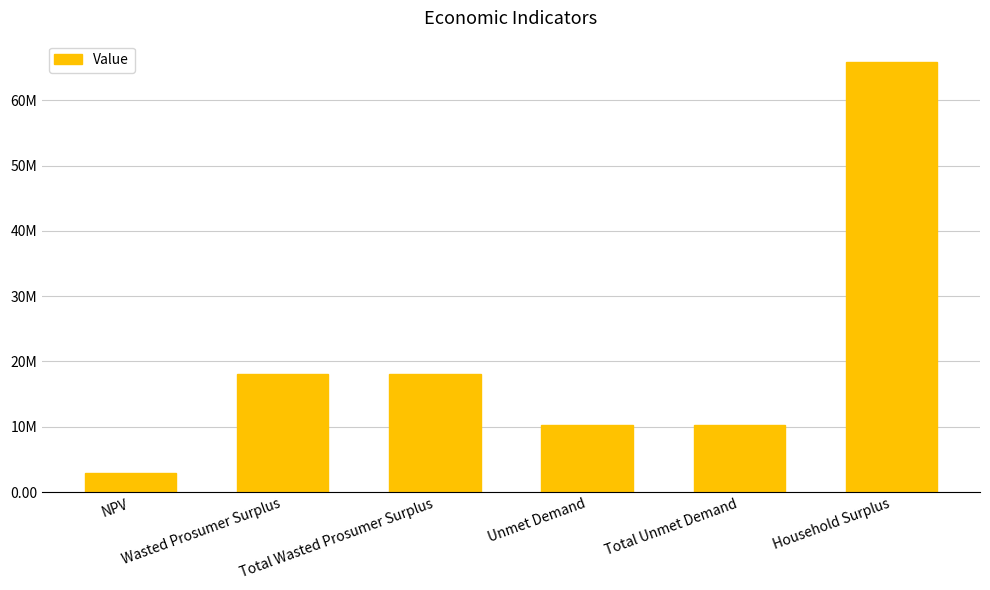

True or false: the data shows 3004454.5 at NPV.

True